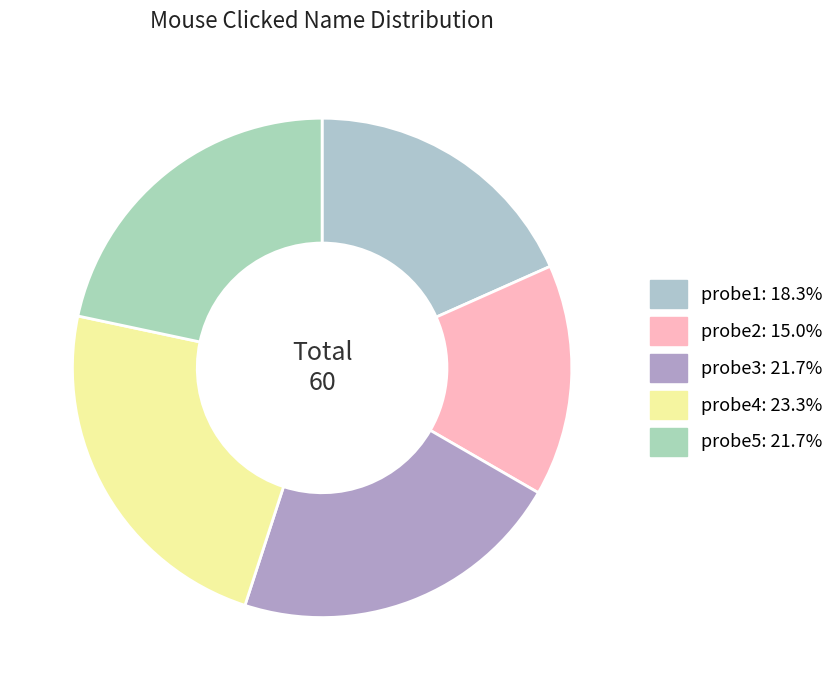

Count the number of slices in the pie.

5